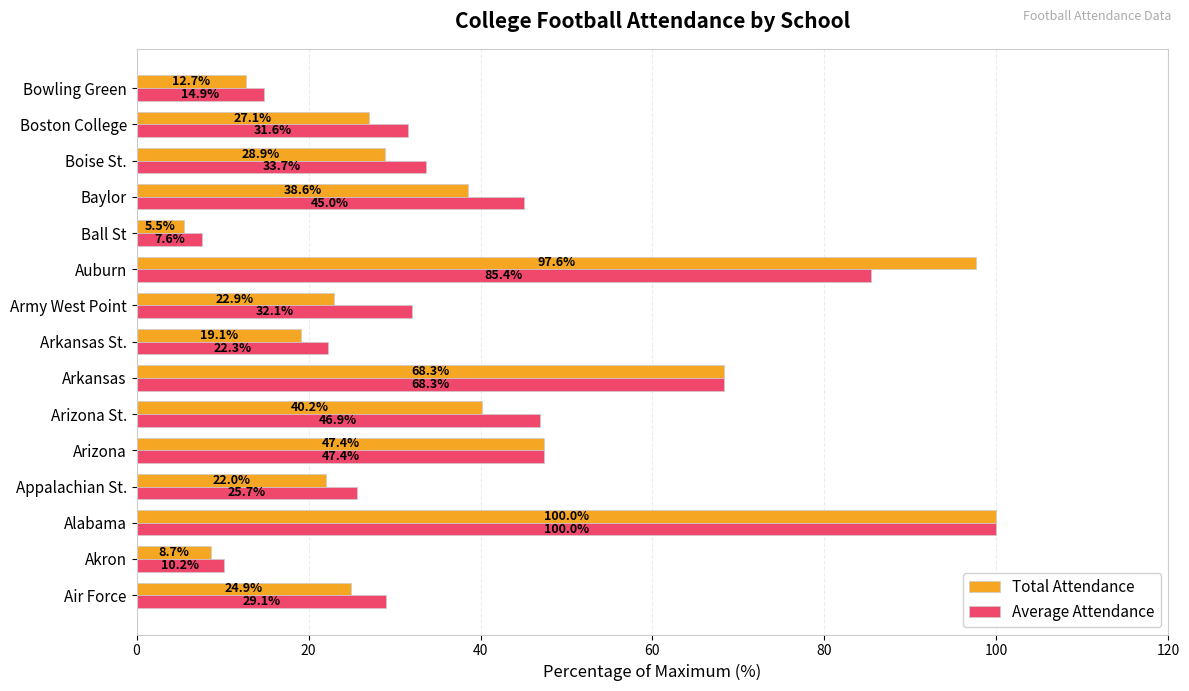

Is it true that Average Attendance equals 33.7 at Boise St.?

True